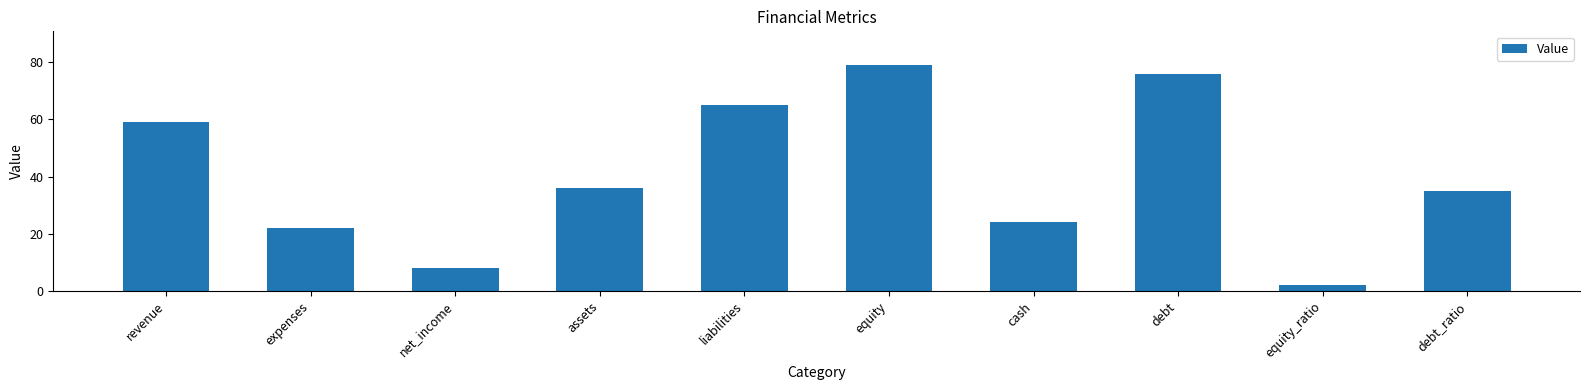

Rank the categories by value from lowest to highest.

equity_ratio, net_income, expenses, cash, debt_ratio, assets, revenue, liabilities, debt, equity